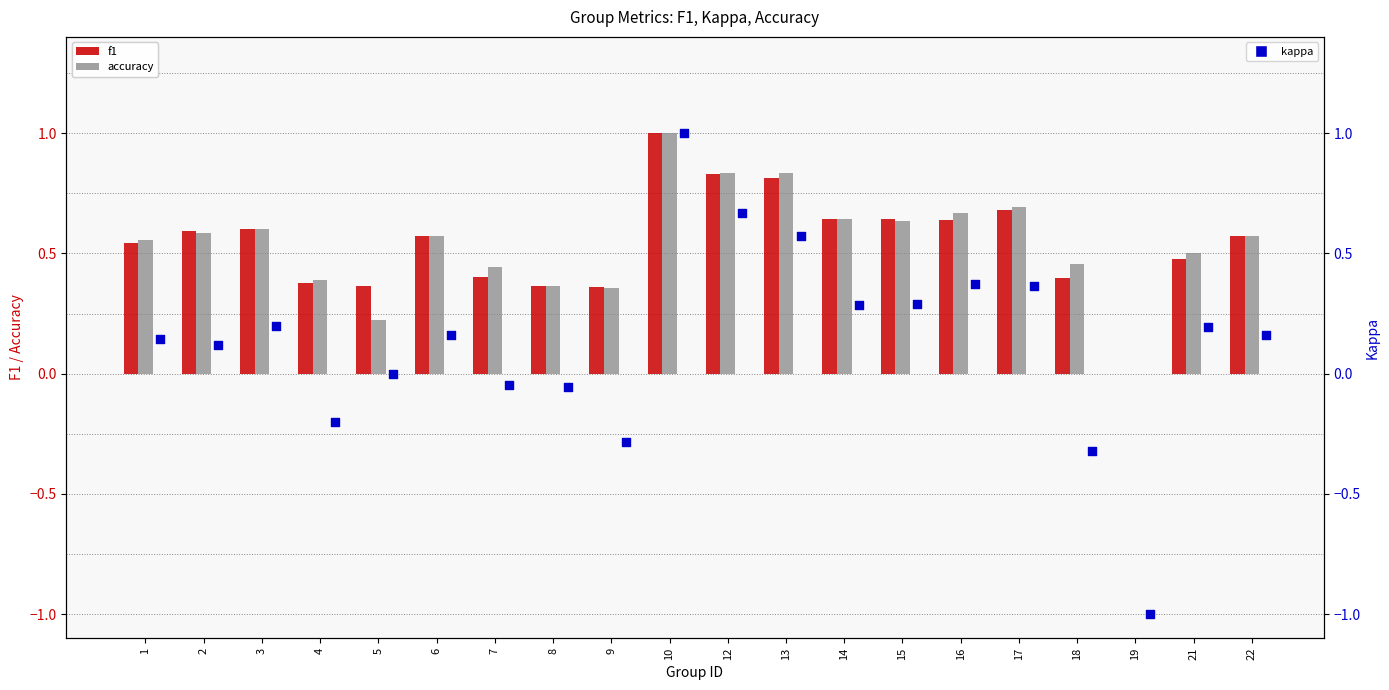

Which series contains the lowest Y value?

kappa